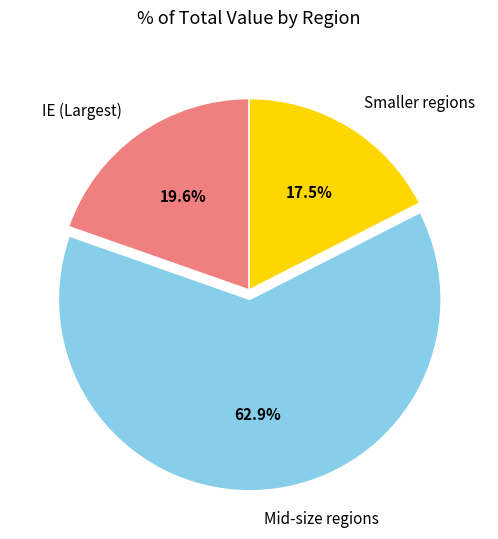

Does Mid-size regions account for over 50% of the chart?

Yes